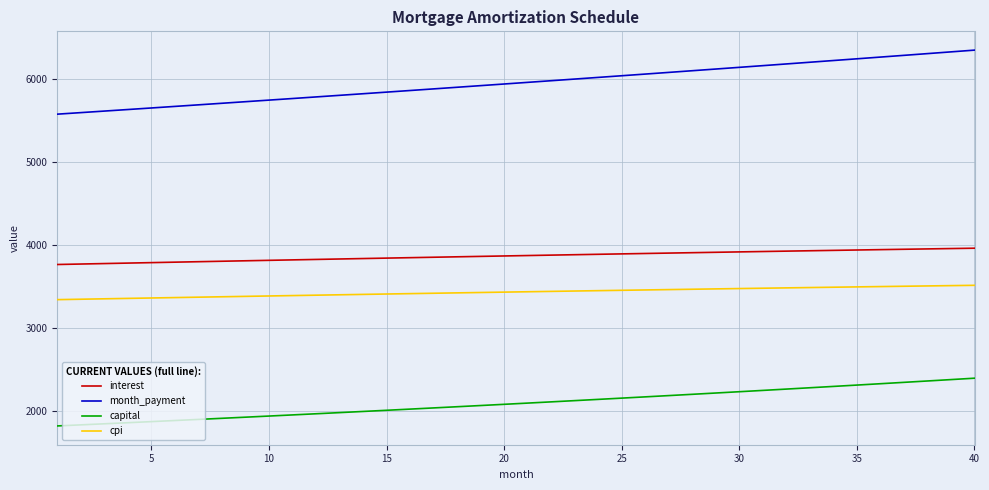

True or false: capital and interest intersect in this chart.

False